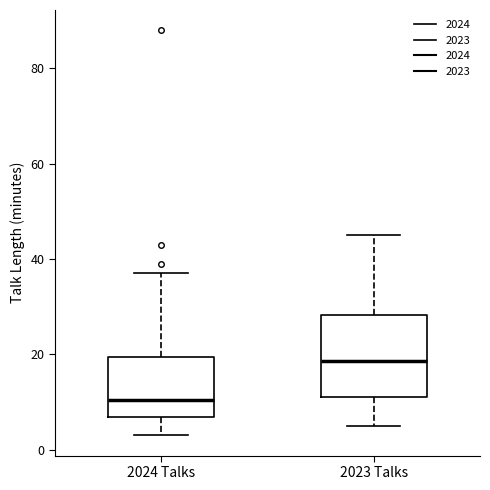

Which box has the highest median line?

2023 Talks